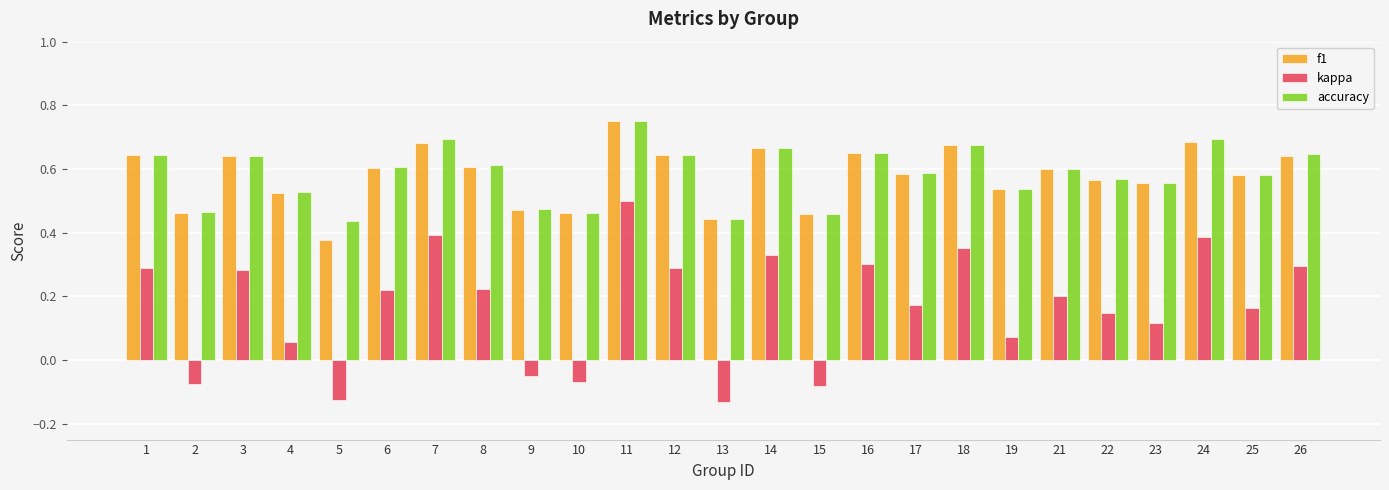

Count the number of data series in this chart.

3